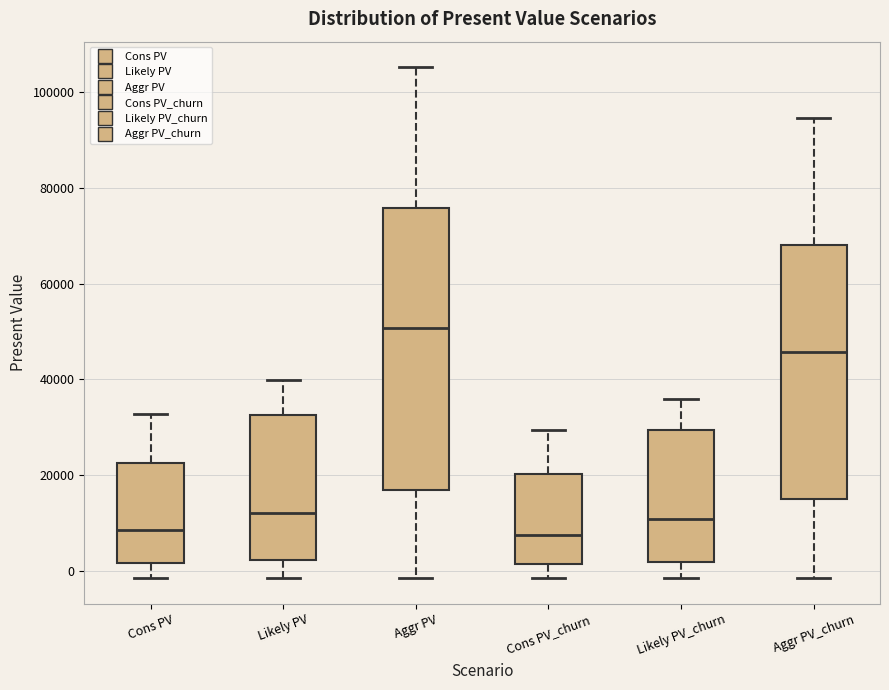

Where is the lower edge of the box for Cons PV_churn on the y-axis? The values are not printed on the chart, so give them approximately, as read against the axis.

2000